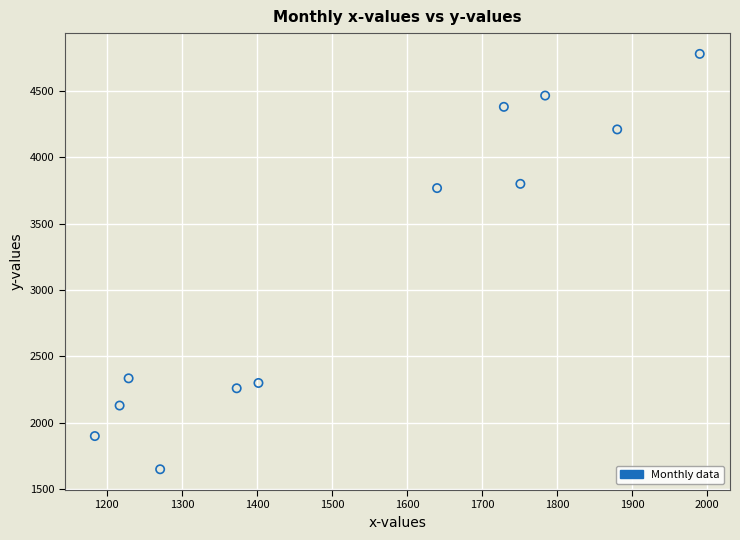

What is the range of X values (max minus min)?

806